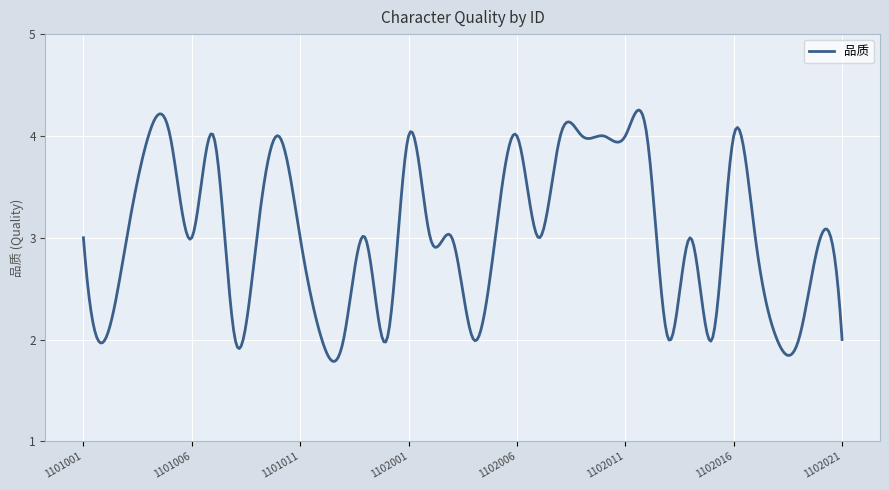

What is the difference between the maximum and minimum values?

2.5